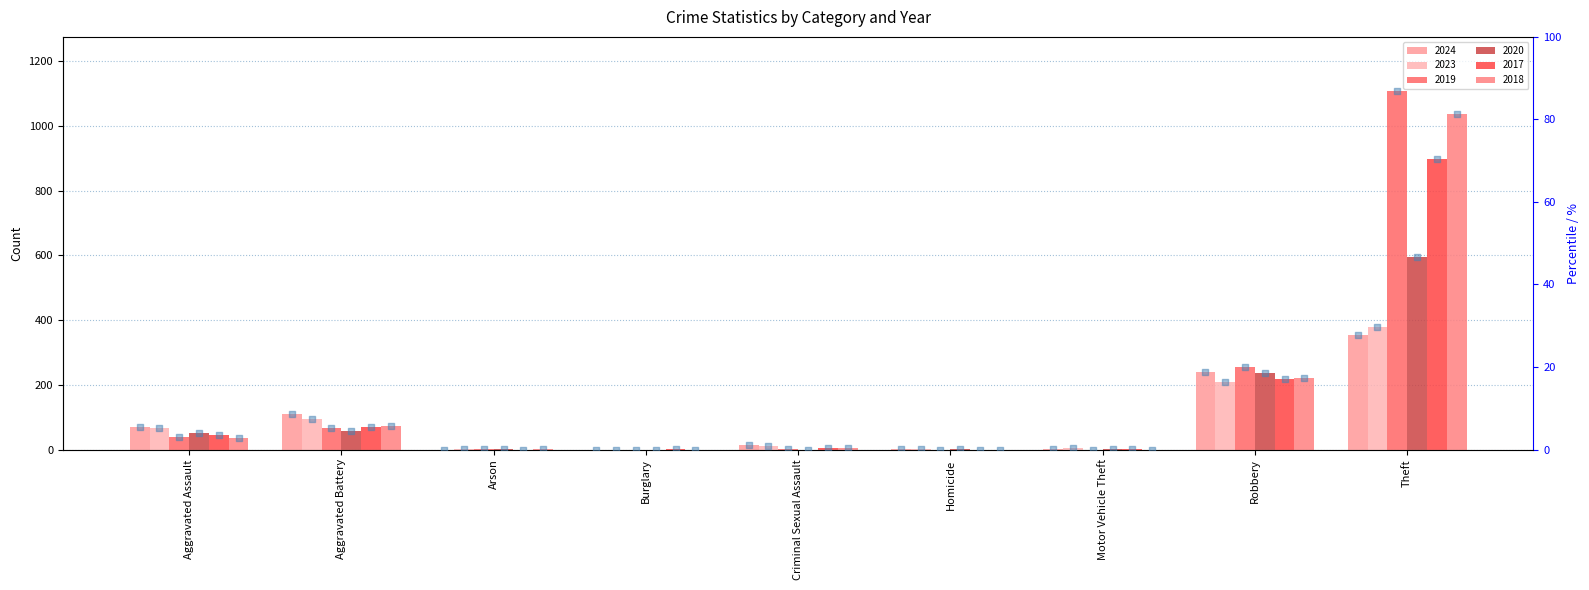

Between Motor Vehicle Theft and Robbery, which is larger?

Robbery